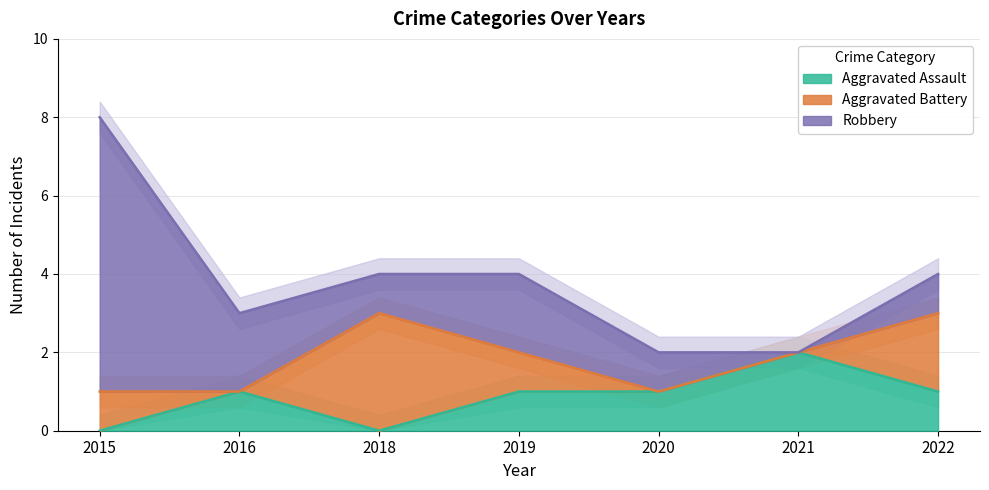

In Aggravated Assault, how many points are higher than both neighbors (excluding endpoints)?

2